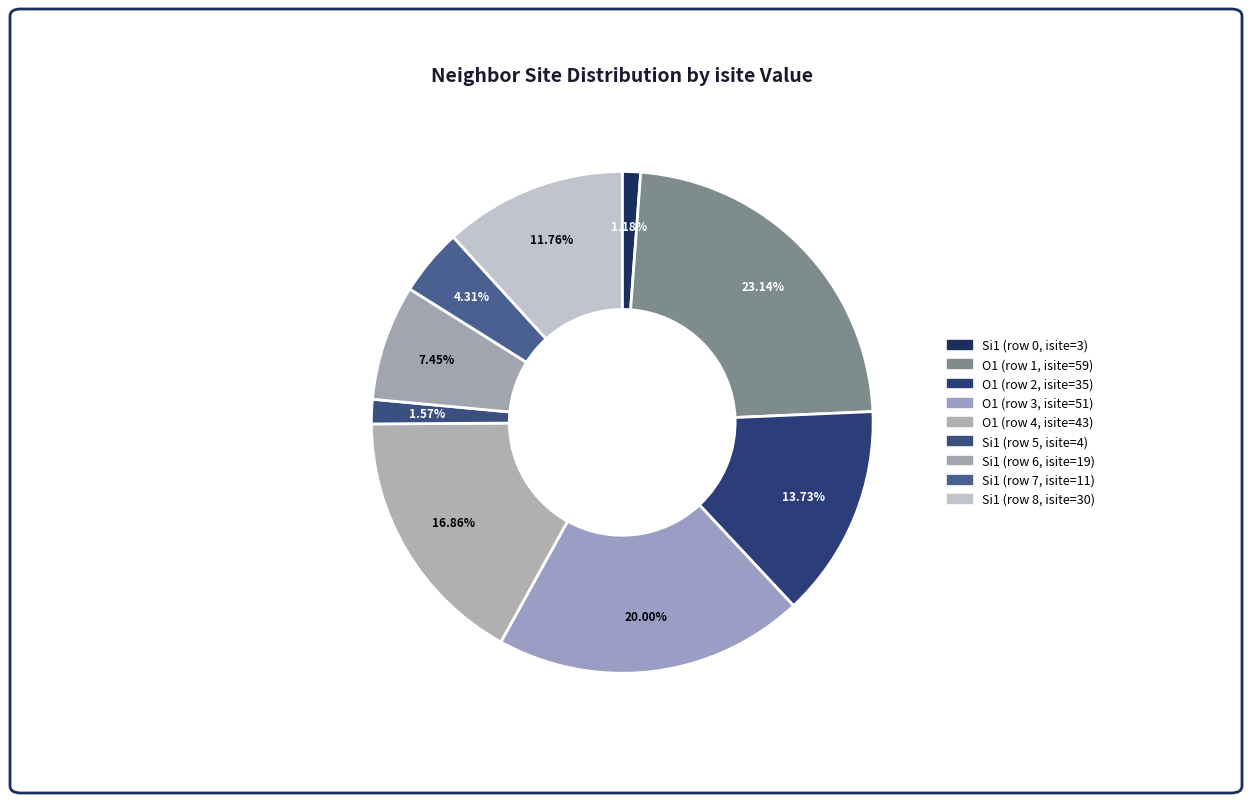

How many segments does this pie chart have?

9